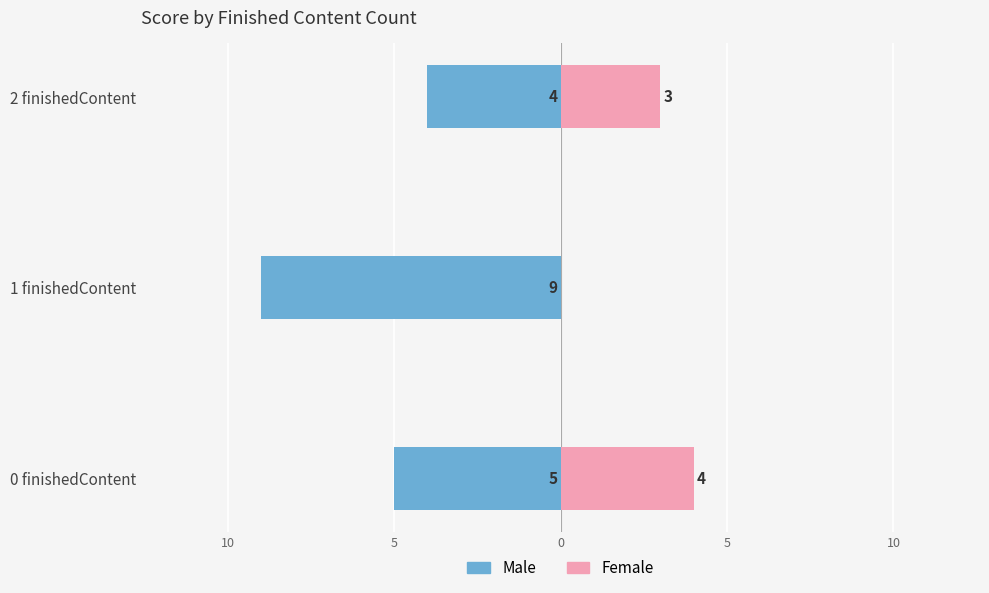

What is the value of the Male bar at the 1st from the left?

-5